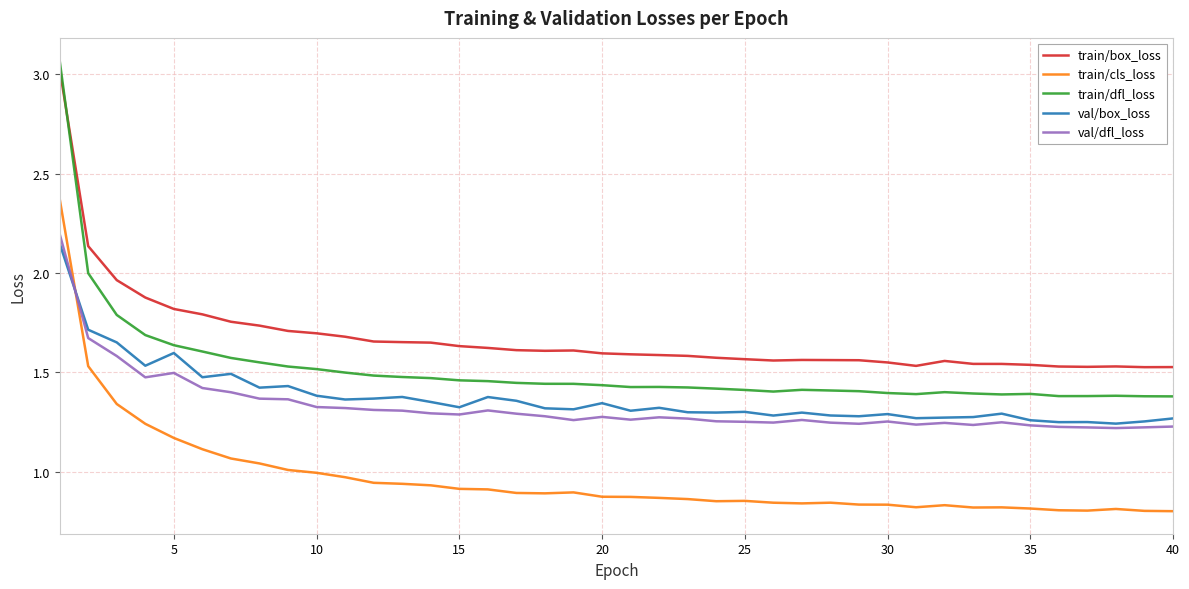

Which series has the widest spread of values?

train/dfl_loss